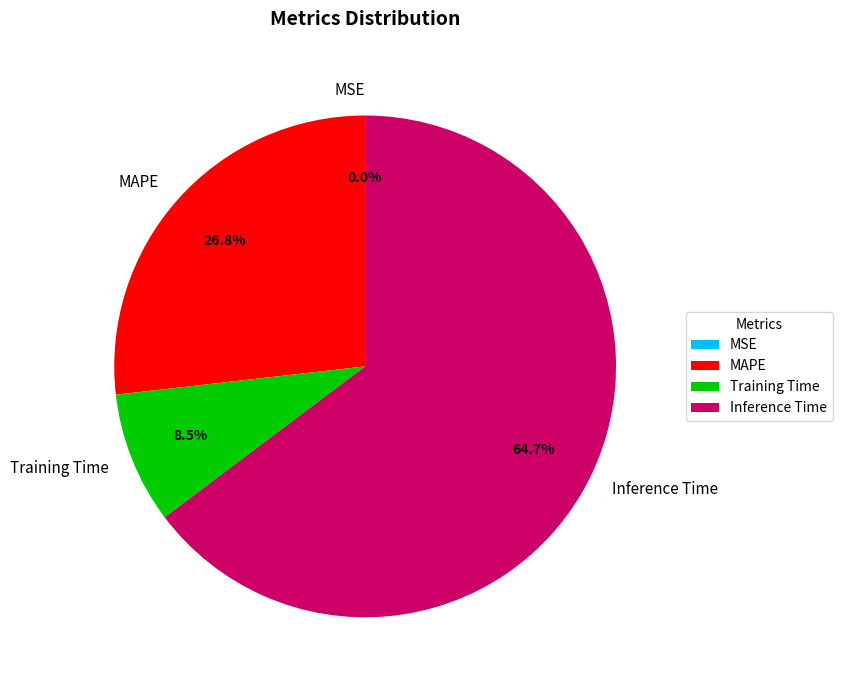

What is the largest slice in the pie chart?

Inference Time